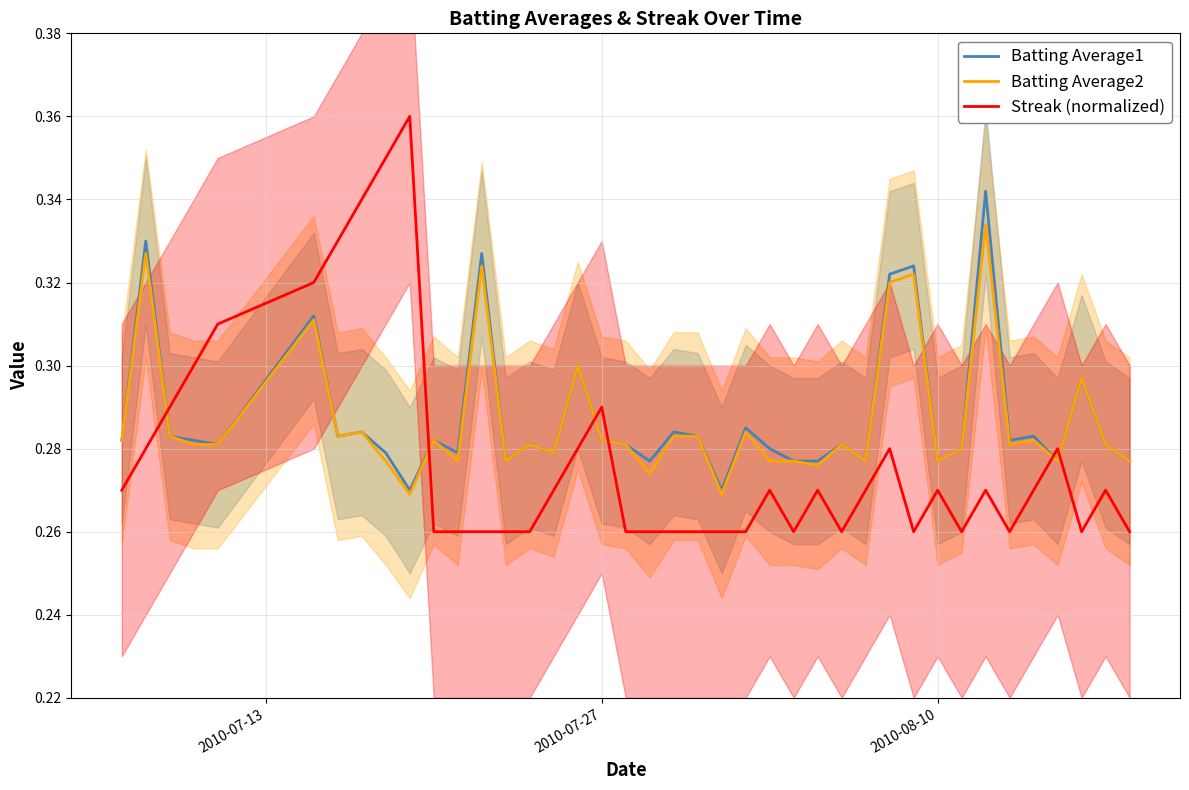

Reading left to right, transcribe all the data shown in this chart.

Batting Average1: 0.3	0.3	0.3	0.3	0.3	0.3	0.3	0.3	0.3	0.3	0.3	0.3	0.3	0.3	0.3	0.3	0.3	0.3	0.3	0.3	0.3	0.3	0.3	0.3	0.3	0.3	0.3	0.3	0.3	0.3	0.3	0.3	0.3	0.3	0.3	0.3	0.3	0.3	0.3	0.3
Batting Average2: 0.3	0.3	0.3	0.3	0.3	0.3	0.3	0.3	0.3	0.3	0.3	0.3	0.3	0.3	0.3	0.3	0.3	0.3	0.3	0.3	0.3	0.3	0.3	0.3	0.3	0.3	0.3	0.3	0.3	0.3	0.3	0.3	0.3	0.3	0.3	0.3	0.3	0.3	0.3	0.3
Streak (normalized): 0.3	0.3	0.3	0.3	0.3	0.3	0.3	0.3	0.4	0.4	0.3	0.3	0.3	0.3	0.3	0.3	0.3	0.3	0.3	0.3	0.3	0.3	0.3	0.3	0.3	0.3	0.3	0.3	0.3	0.3	0.3	0.3	0.3	0.3	0.3	0.3	0.3	0.3	0.3	0.3